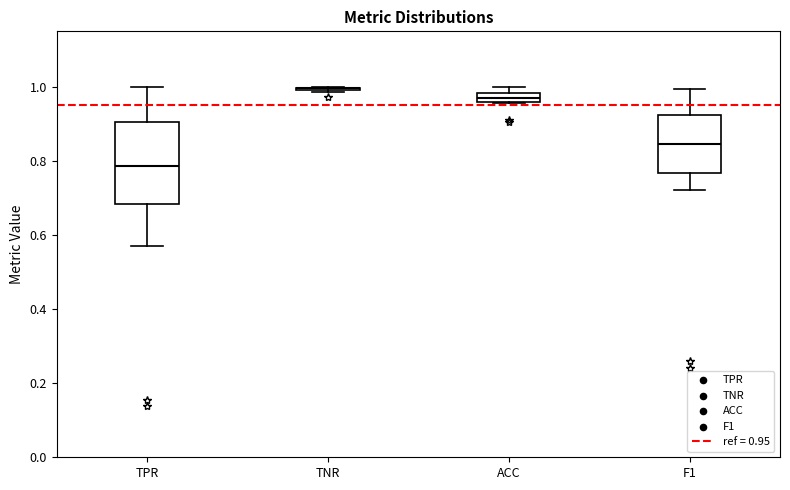

Comparing the boxes themselves (not the whiskers), which one is the tallest?

TPR